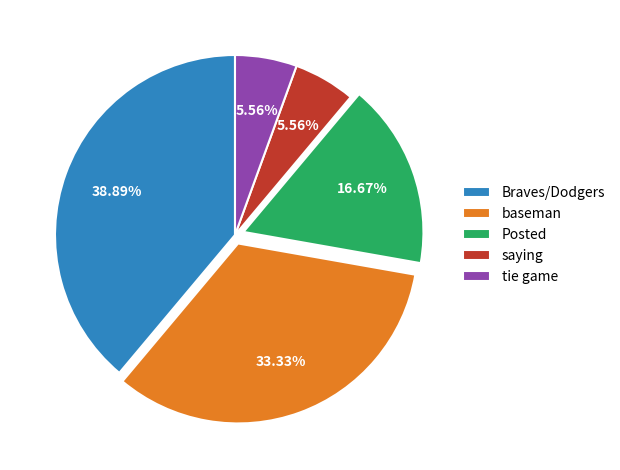

Count the number of slices in the pie.

5